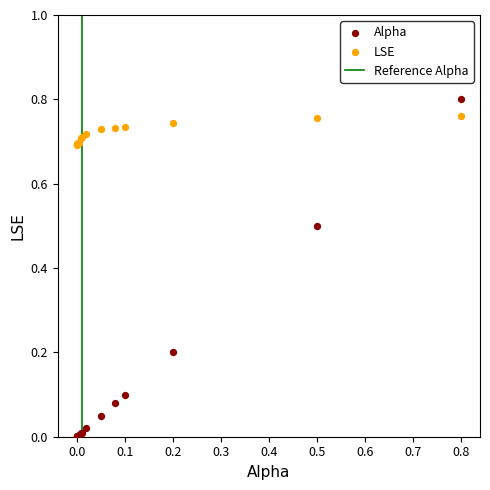

Which series reaches the minimum Y coordinate?

Alpha